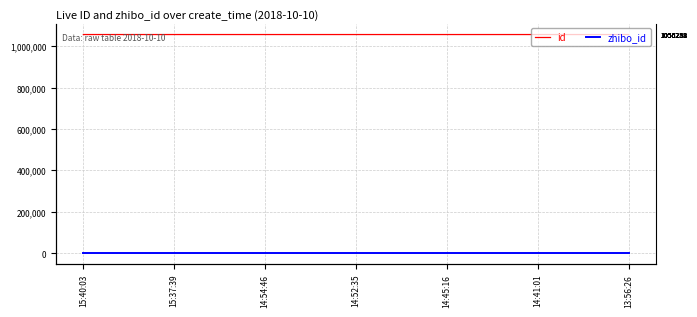

Which category has the highest value across all series?

15:40:03